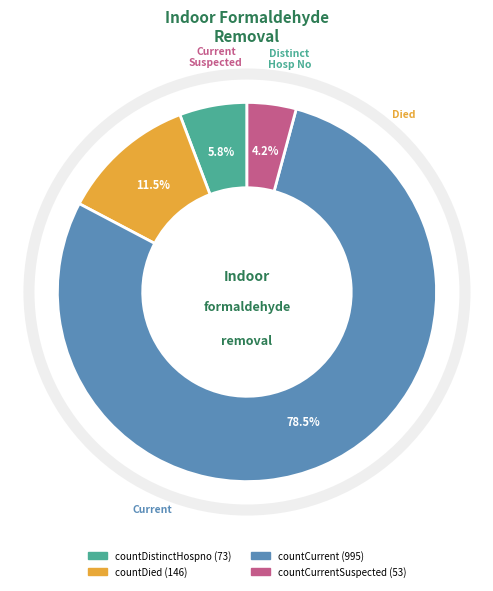

Is there a majority slice in this chart?

Yes